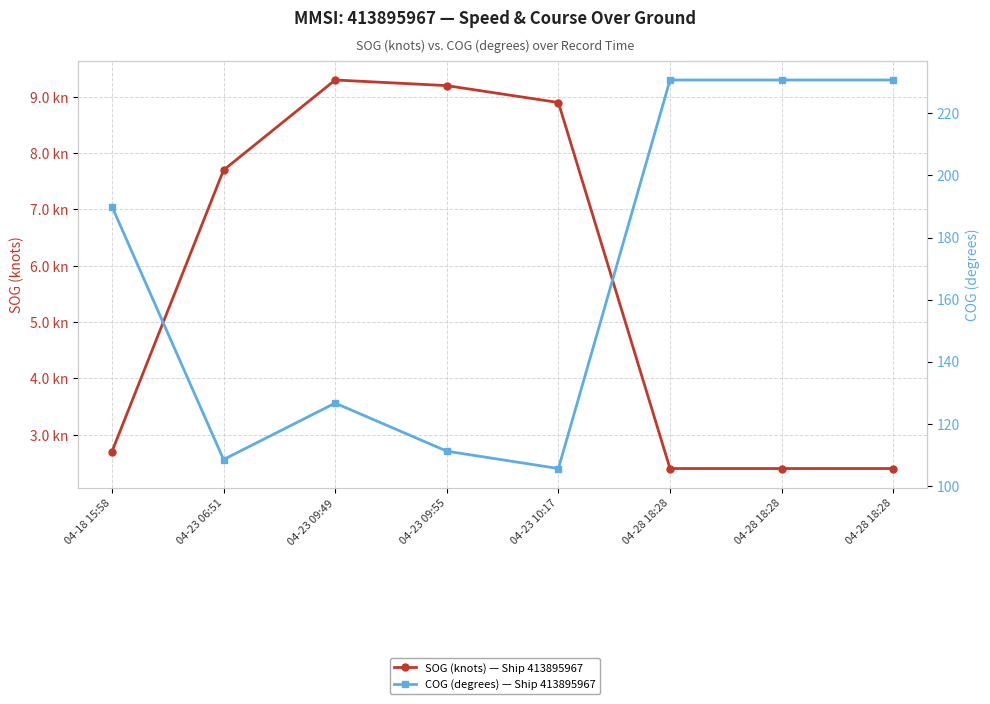

At which label is SOG (knots) — Ship 413895967 closest to 5?

04-18 15:58